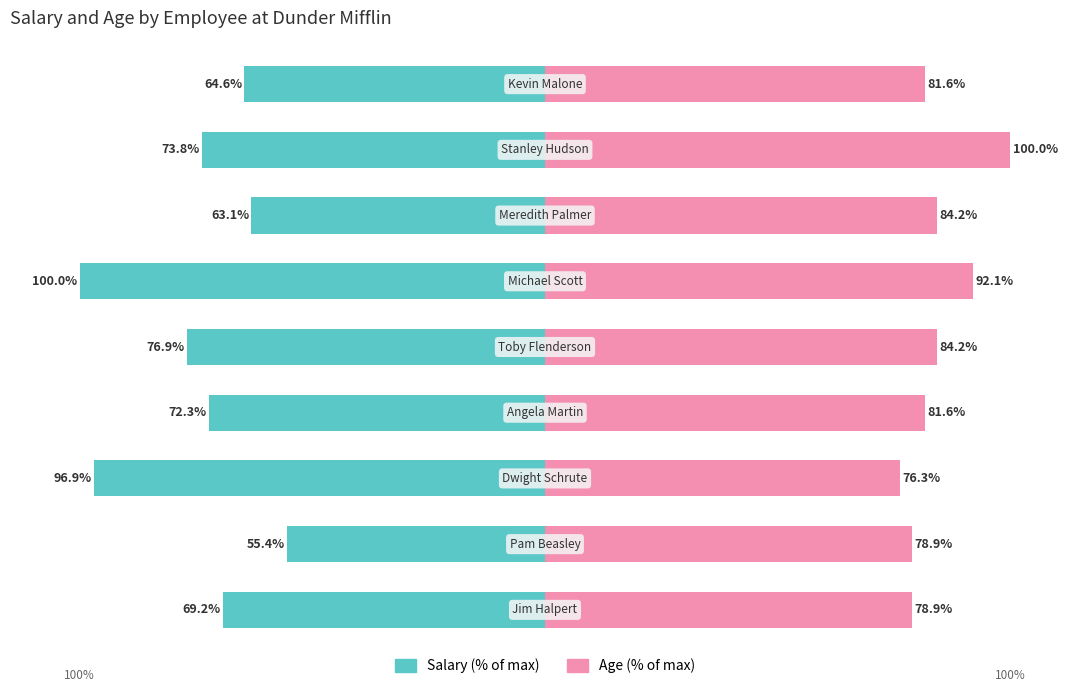

At 7, list the series in order from largest to smallest.

Age, Salary